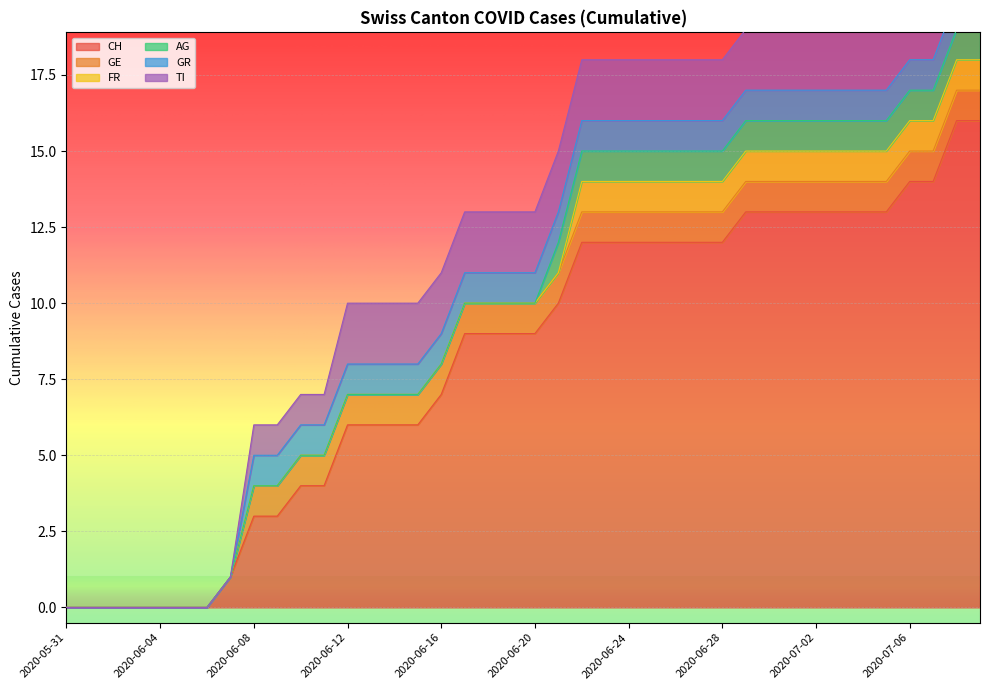

What is the difference between the highest and lowest values at 2020-07-01?

12